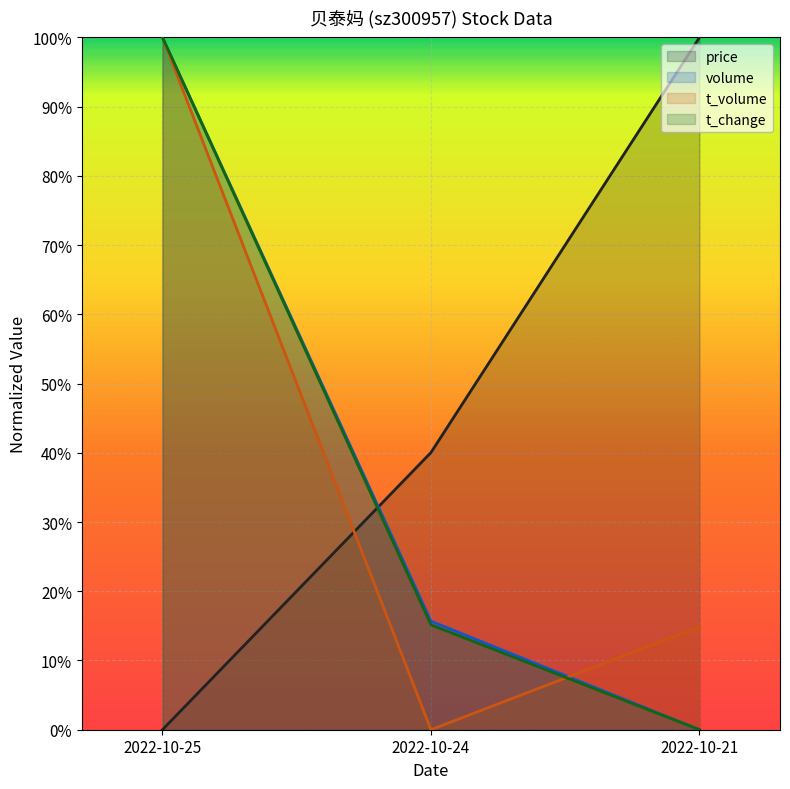

What is the total value across all series at 2022-10-25?

3.0